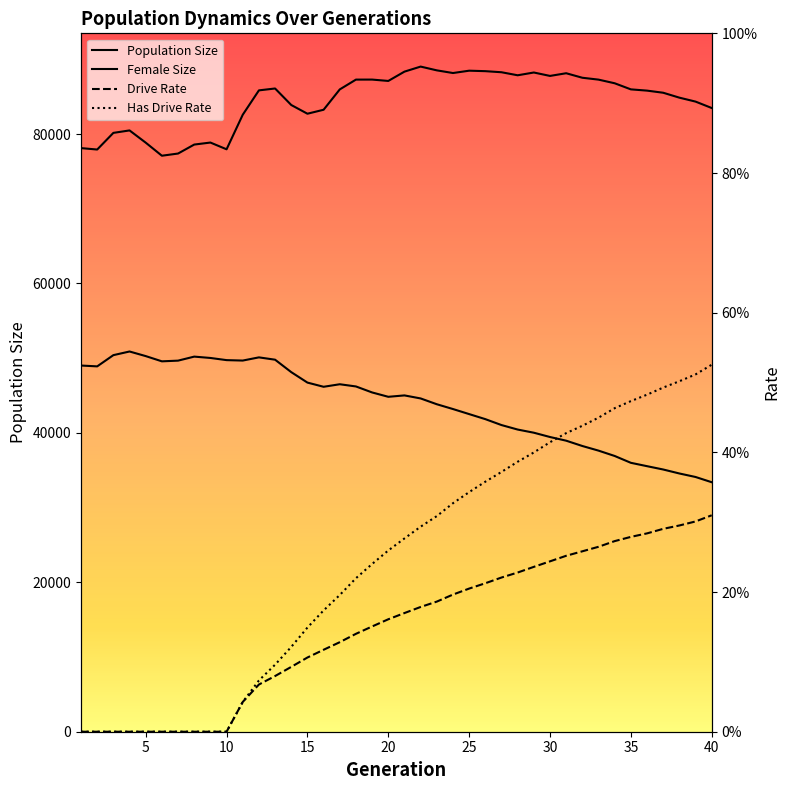

The rate_has_drive series shows 0.4 at 9. True or false?

False